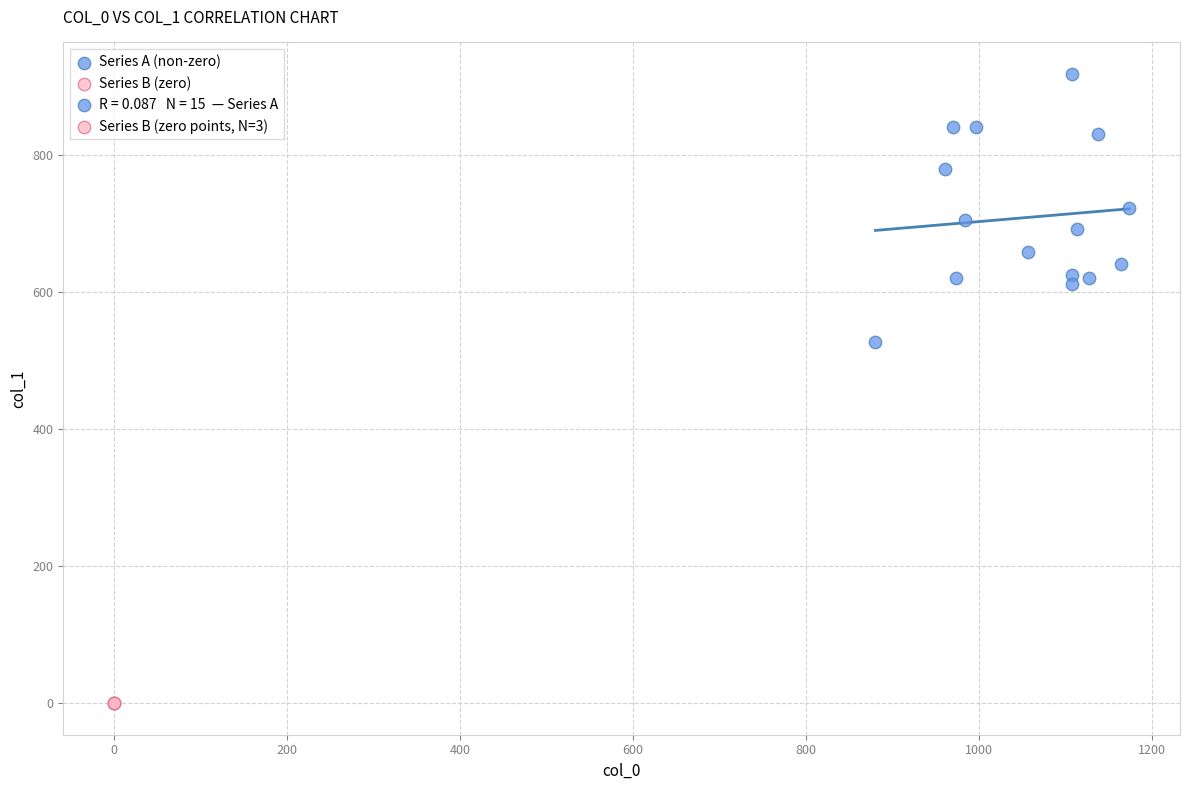

Which series reaches the maximum Y coordinate?

Series A (non-zero)